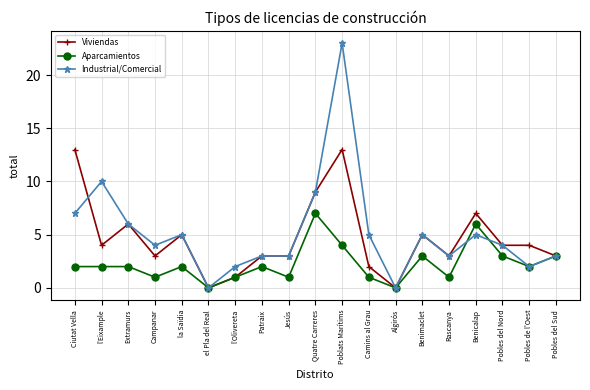

Which series has the widest spread of values?

Industrial/Comercial